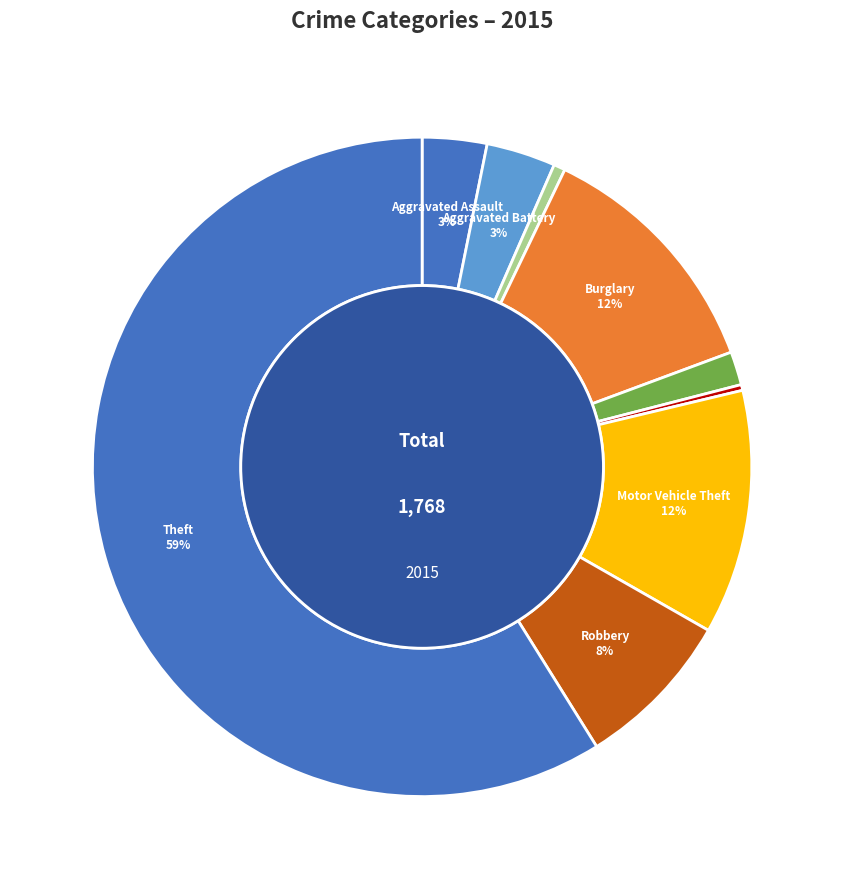

To the nearest percent, what portion does Criminal Sexual Assault represent?

2%